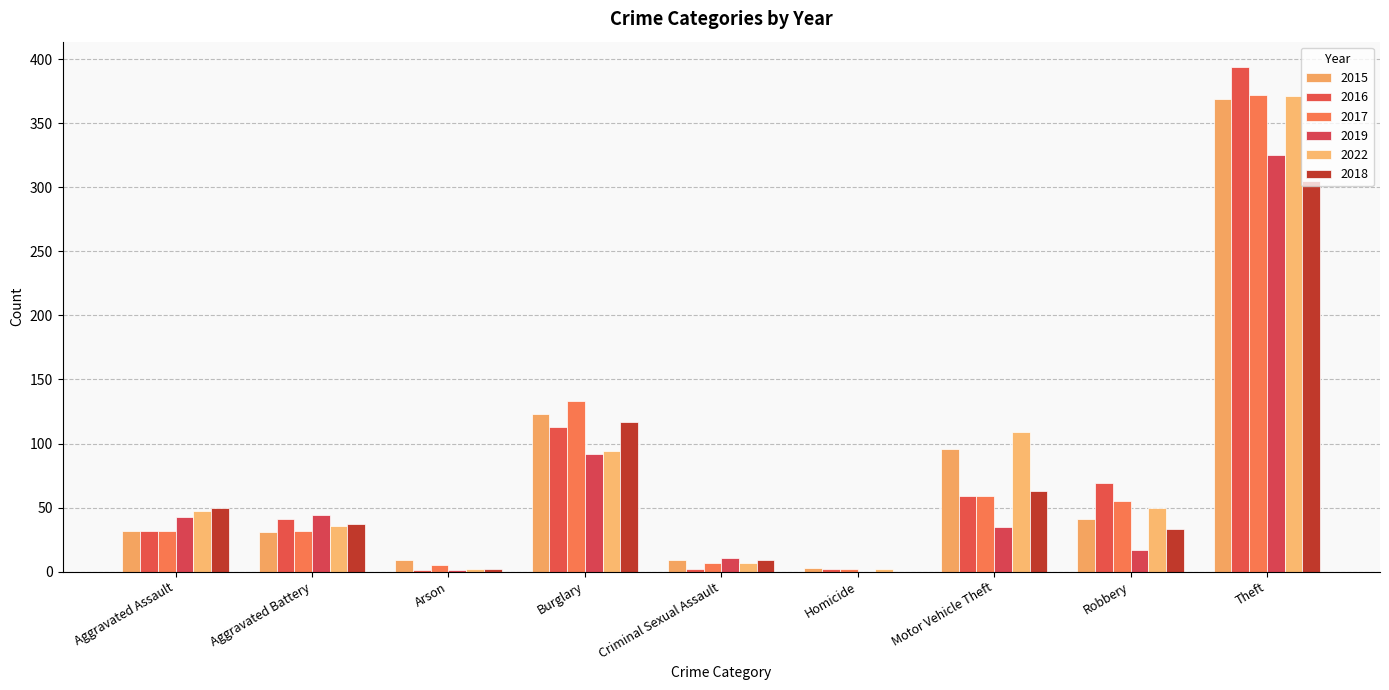

How many distinct data groups are displayed?

6